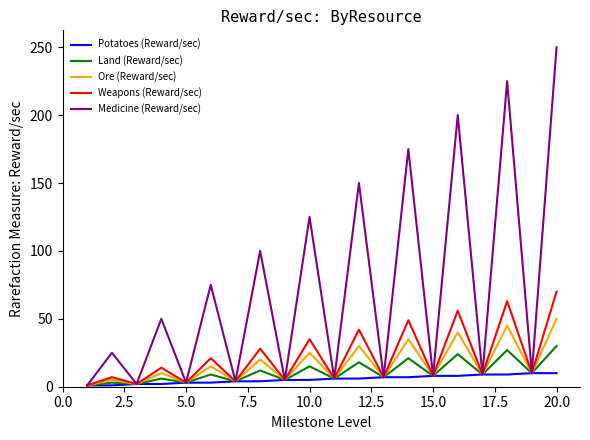

Rank the series by their maximum value, from lowest to highest.

Potatoes (Reward/sec), Land (Reward/sec), Ore (Reward/sec), Weapons (Reward/sec), Medicine (Reward/sec)